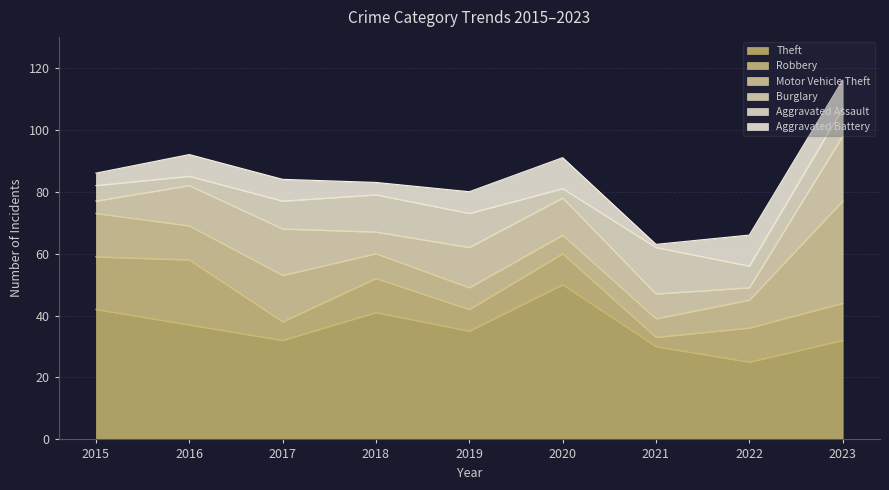

True or false: Aggravated Battery and Aggravated Assault intersect in this chart.

True